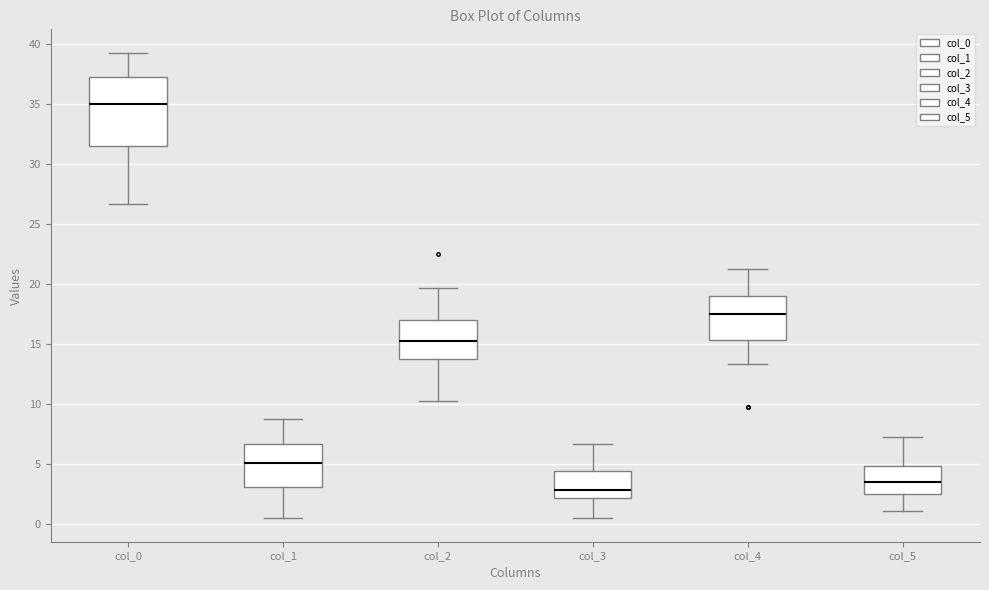

Comparing the boxes themselves (not the whiskers), which one is the tallest?

col_0